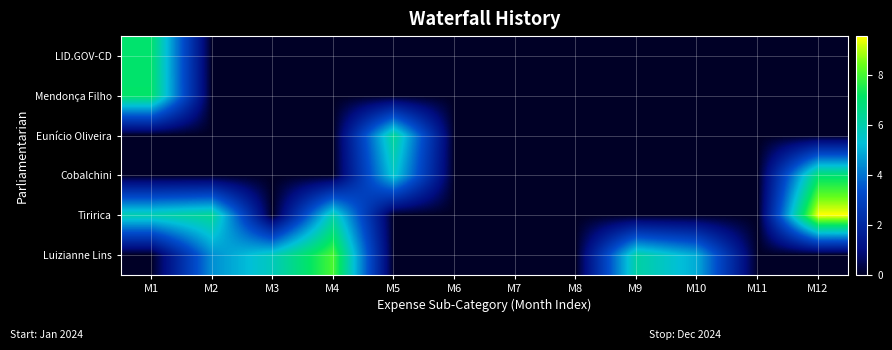

Reading left to right, extract all data points from this chart.

LID.GOV-CD: M1=7.0	M2=0.0	M3=0.0	M4=0.0	M5=0.0	M6=0.0	M7=0.0	M8=0.0	M9=0.0	M10=0.0	M11=0.0	M12=0.0
Mendonça Filho: M1=7.1	M2=0.0	M3=0.0	M4=0.0	M5=0.0	M6=0.0	M7=0.0	M8=0.0	M9=0.0	M10=0.0	M11=0.0	M12=0.0
Eunício Oliveira: M1=0.0	M2=0.0	M3=0.0	M4=0.0	M5=6.3	M6=0.0	M7=0.0	M8=0.0	M9=0.0	M10=0.0	M11=0.0	M12=0.0
Cobalchini: M1=0.0	M2=0.0	M3=0.0	M4=0.0	M5=5.5	M6=0.0	M7=0.0	M8=0.0	M9=0.0	M10=0.0	M11=0.0	M12=7.0
Tiririca: M1=6.0	M2=6.4	M3=0.0	M4=6.0	M5=0.0	M6=0.0	M7=0.0	M8=0.0	M9=0.0	M10=0.0	M11=0.0	M12=9.5
Luizianne Lins: M1=0.0	M2=4.4	M3=5.7	M4=8.0	M5=0.0	M6=0.0	M7=0.0	M8=0.0	M9=6.1	M10=4.9	M11=0.0	M12=0.0